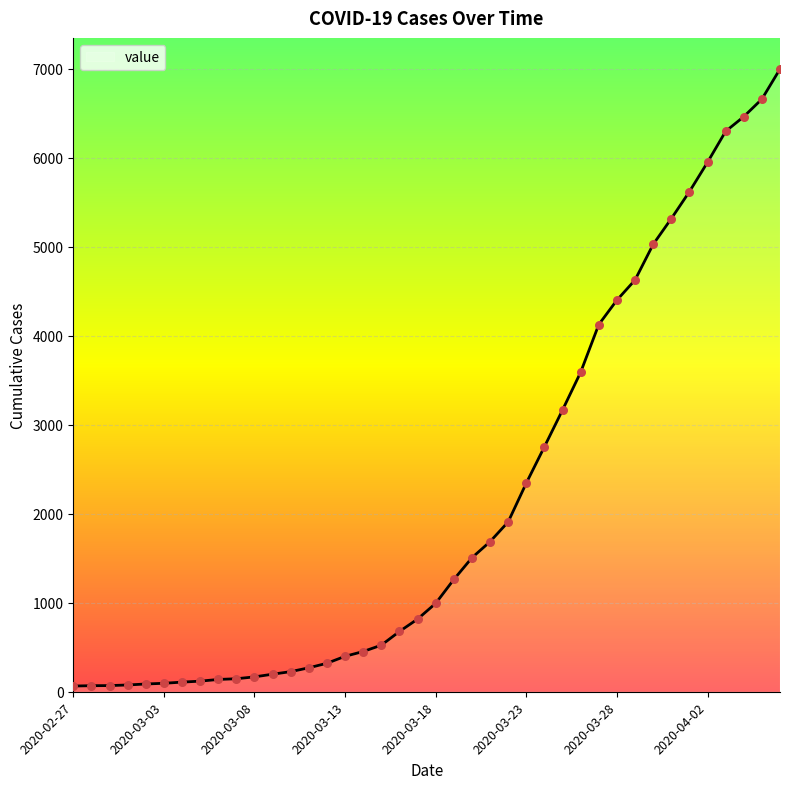

What is the maximum value shown in the chart?

6995